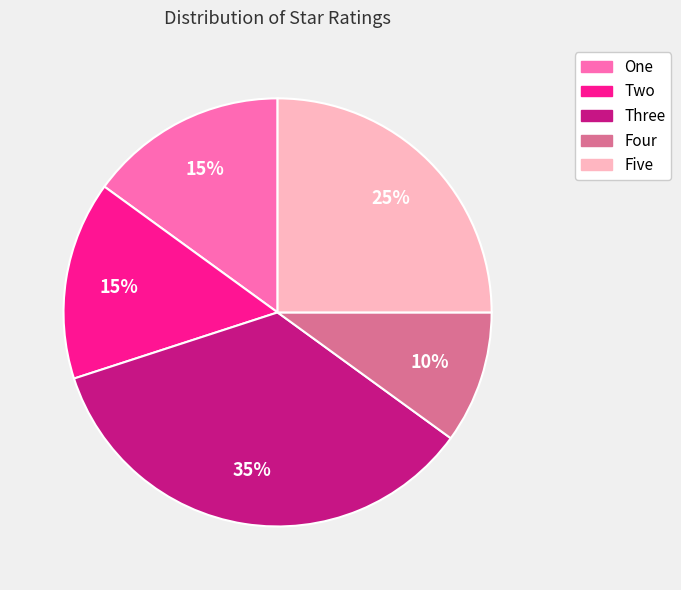

Which category has the smallest portion of the pie?

Four